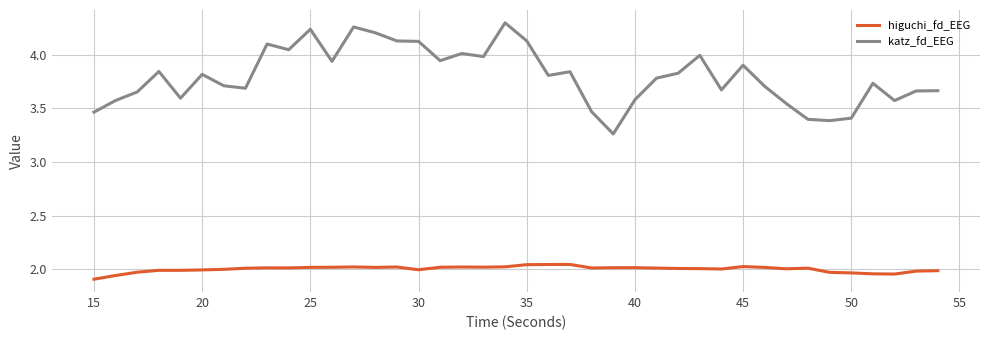

How many lines are shown in the chart?

2